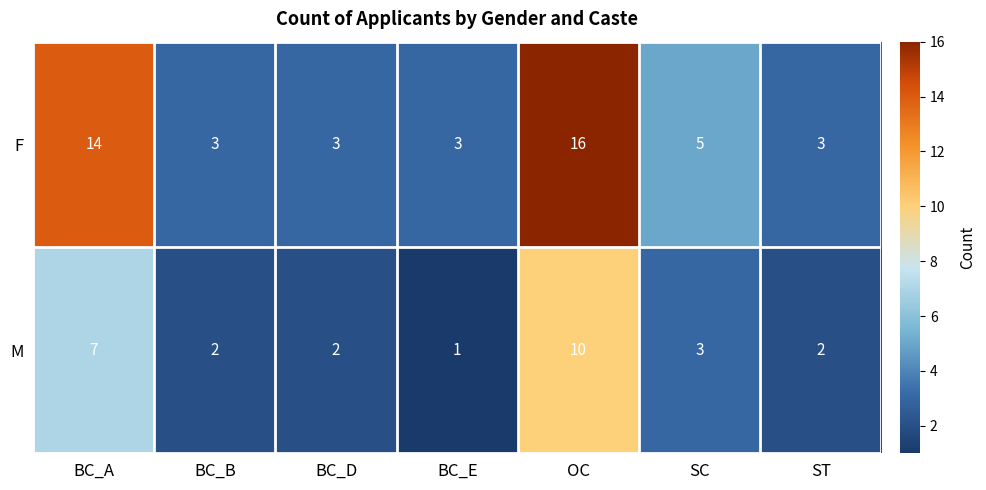

The value of M at ST is 2. True or false?

True